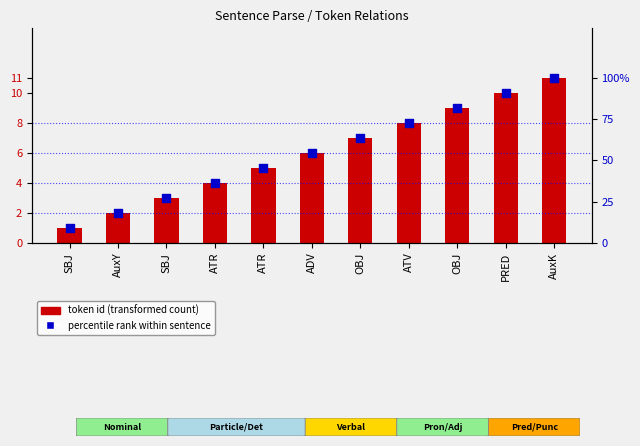

Which series contains the highest Y value?

percentile rank within sentence